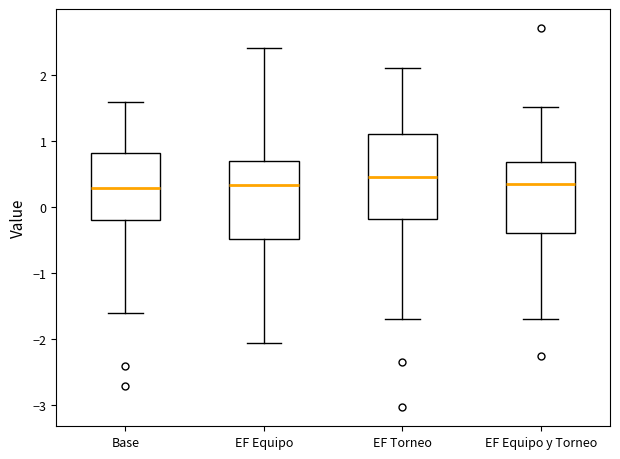

Reading left to right, transcribe this box plot: for each box, give where its median line is, the range the box spans, and where its two whiskers end, as read against the y-axis. The values are not printed on the chart, so give them approximately, as read against the axis.

Base: median 0.3, box -0.2 to 0.8, whiskers -1.6 to 1.6
EF Equipo: median 0.3, box -0.5 to 0.7, whiskers -2.1 to 2.4
EF Torneo: median 0.5, box -0.2 to 1.1, whiskers -1.7 to 2.1
EF Equipo y Torneo: median 0.4, box -0.4 to 0.7, whiskers -1.7 to 1.5